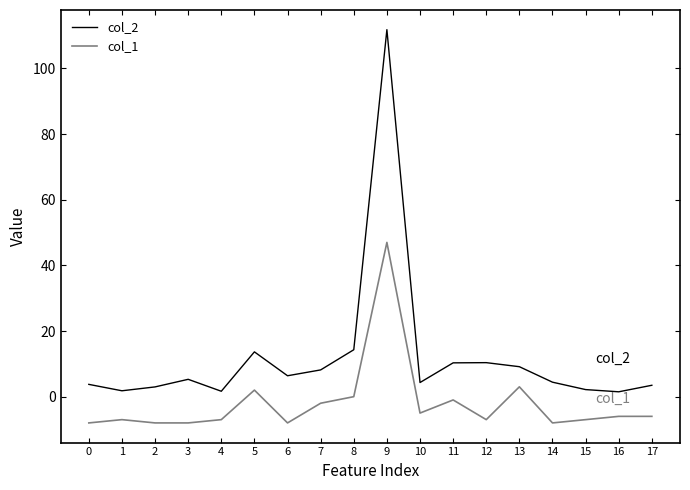

Where does the col_1 series first go above -6?

5